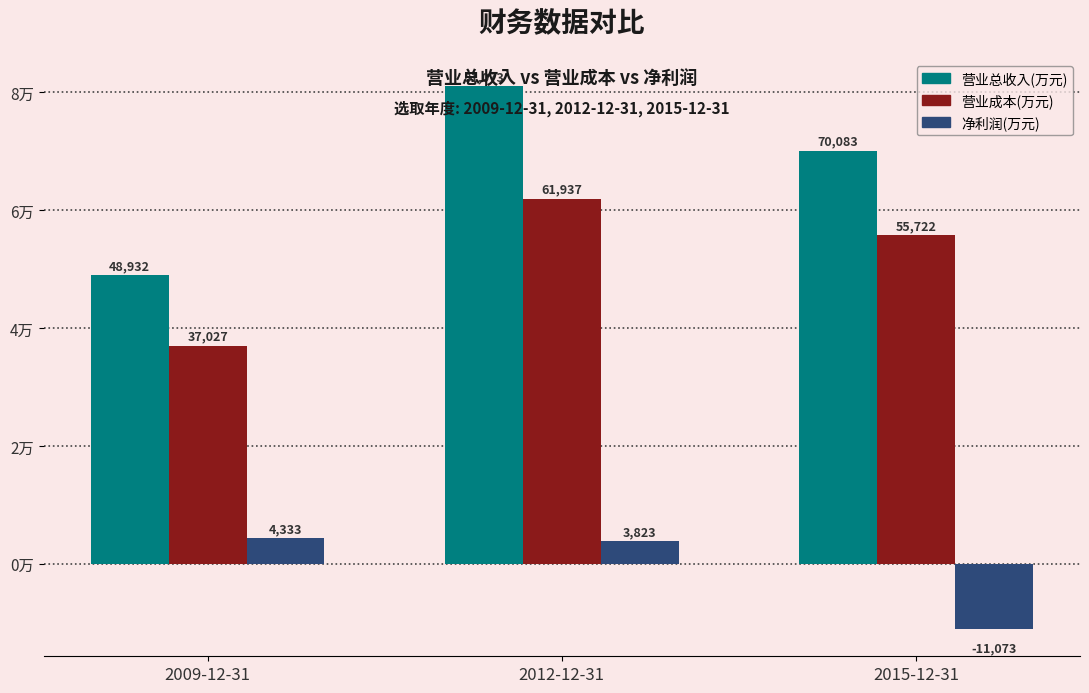

What is the label of the 2nd bar from the left?

2012-12-31